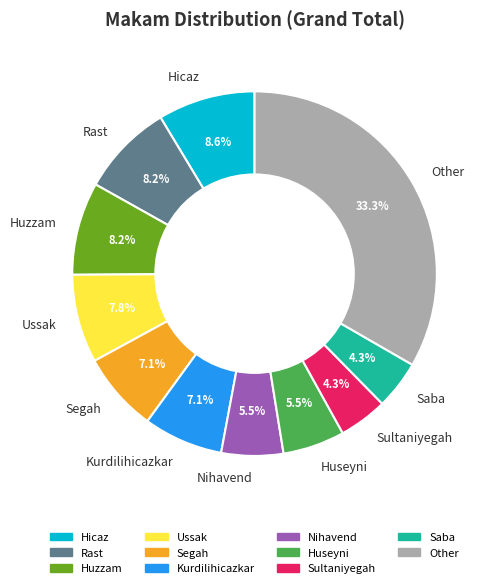

How many slices are in this pie chart?

11